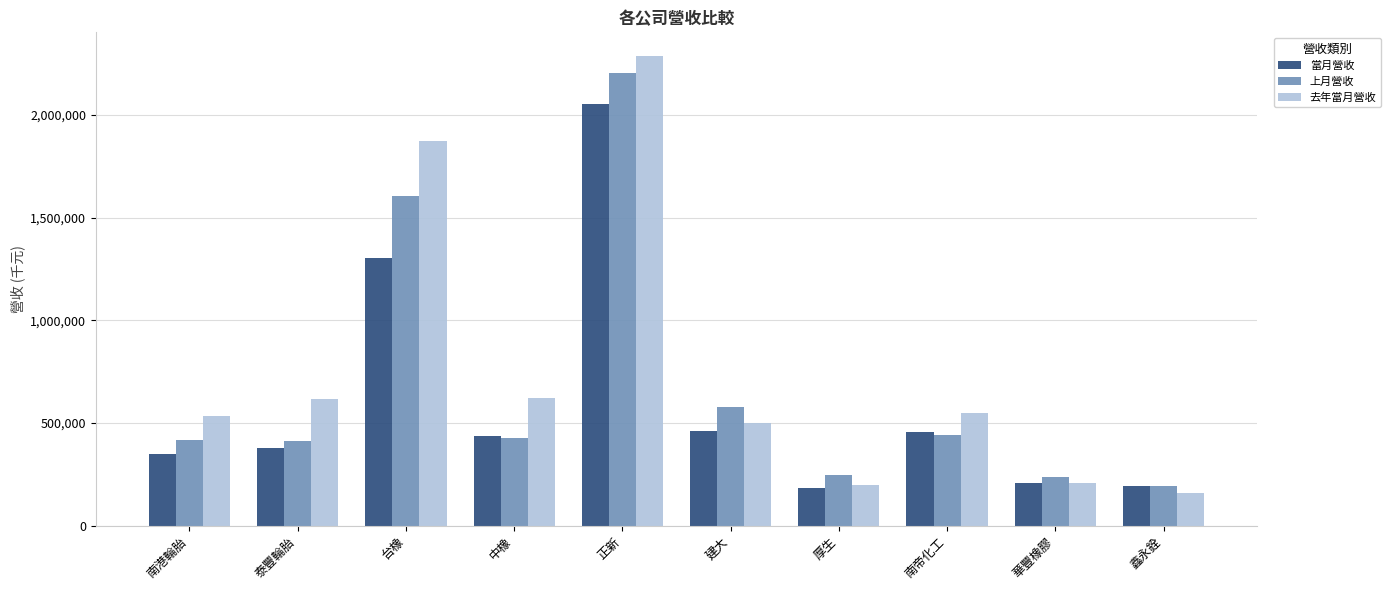

What is the label of the 10th bar from the left?

鑫永銓